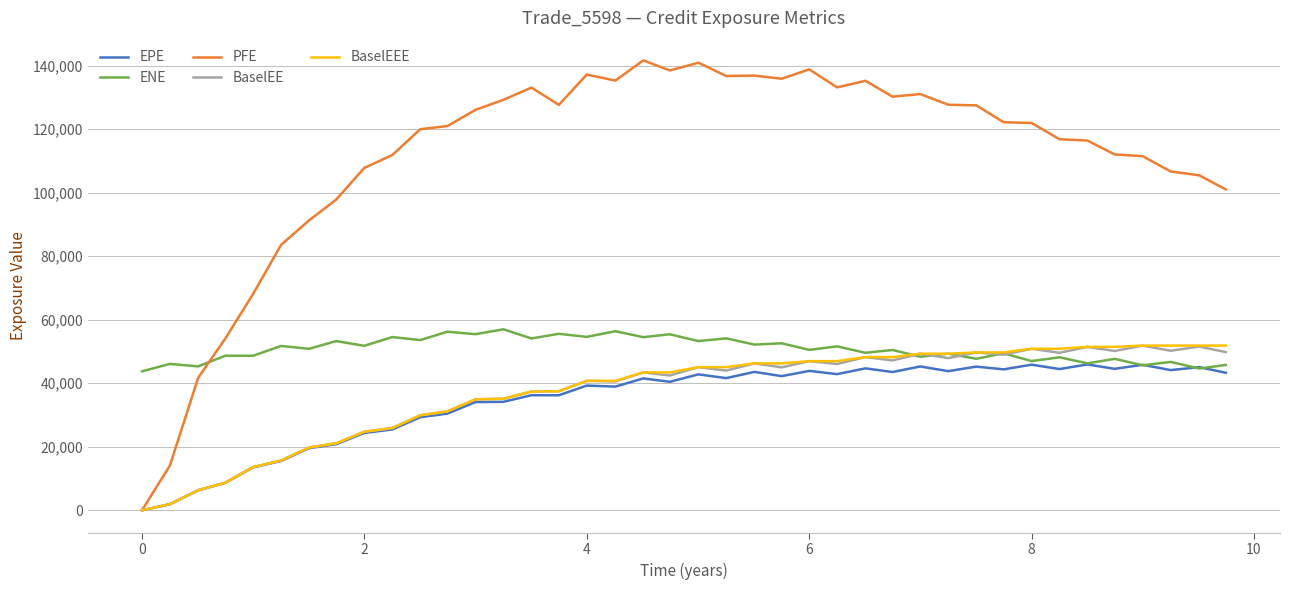

Which series has the largest range (max minus min)?

PFE